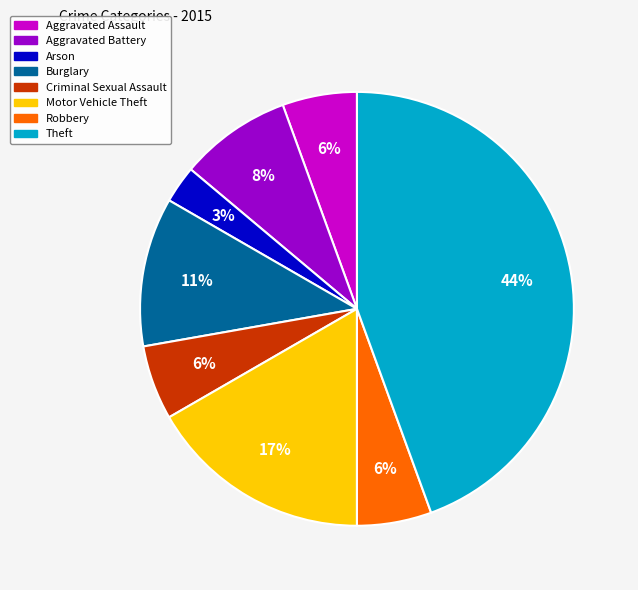

Is it true that Robbery is 6% of the pie?

True